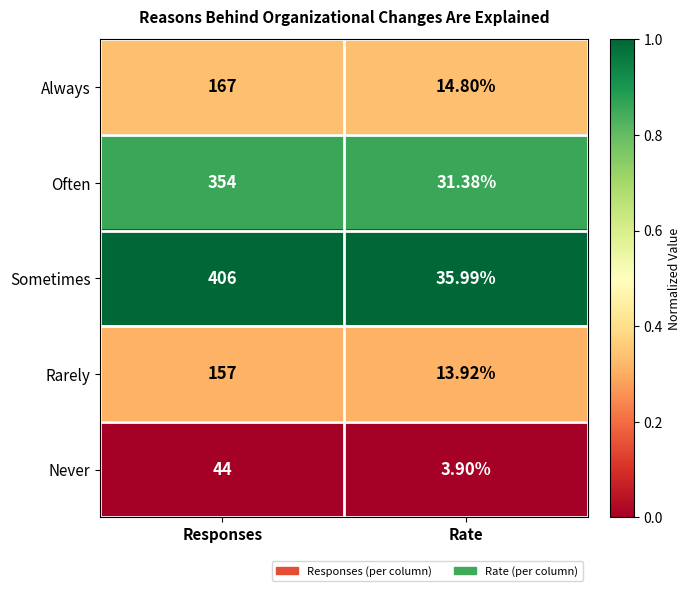

Between Responses and Rate, which series saw the biggest shift?

Sometimes